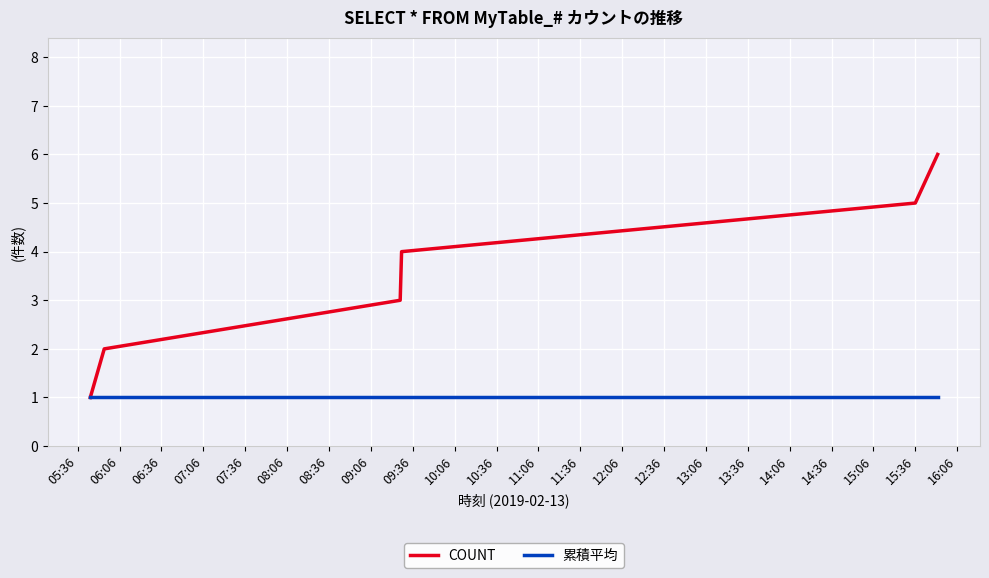

List the series in order of their peak value, lowest first.

累積平均, COUNT